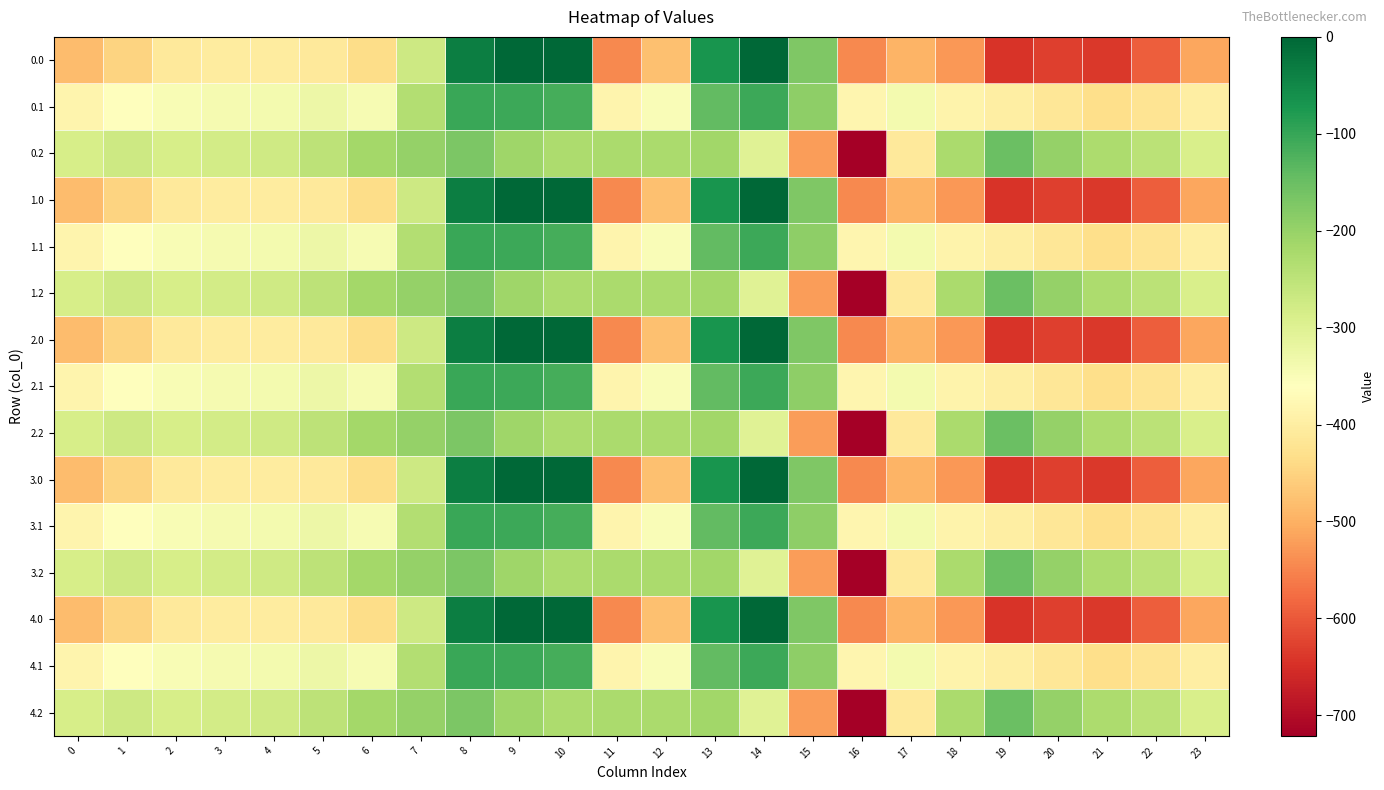

What is the total value across all series at 10?

-1710.0